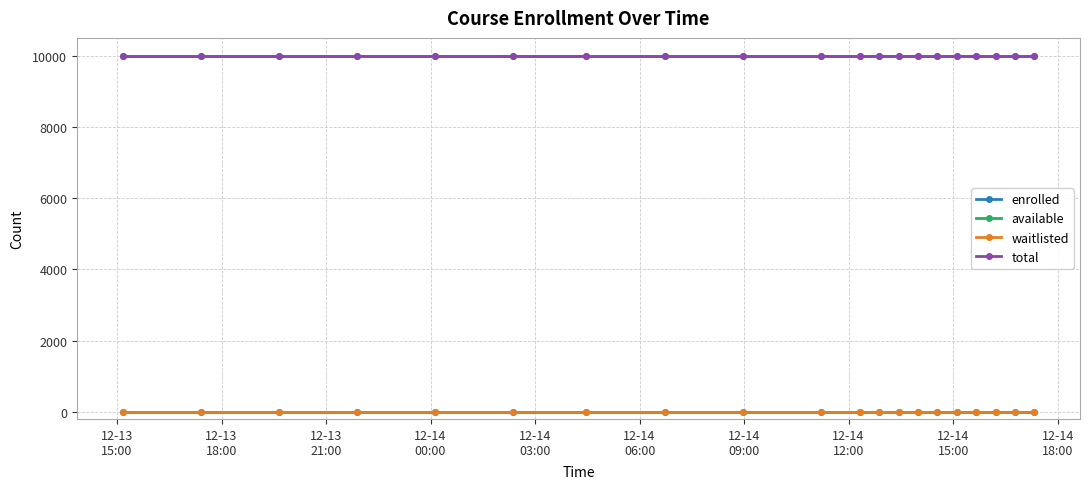

Is this an area chart (filled region under the line)?

No